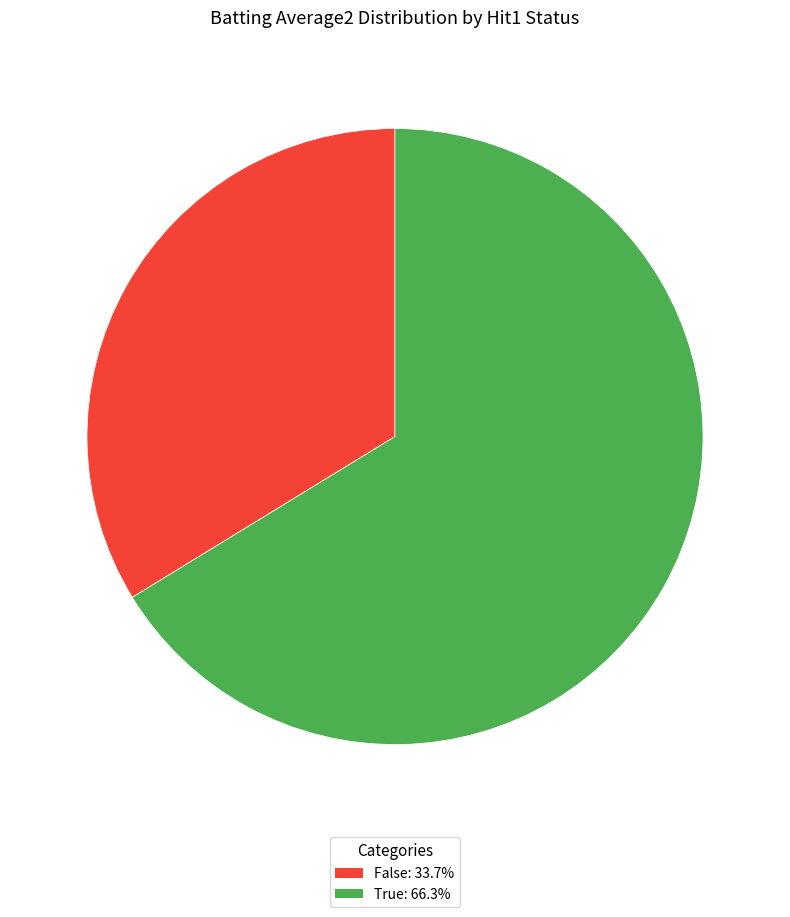

Is there any slice that represents more than half of the pie?

Yes